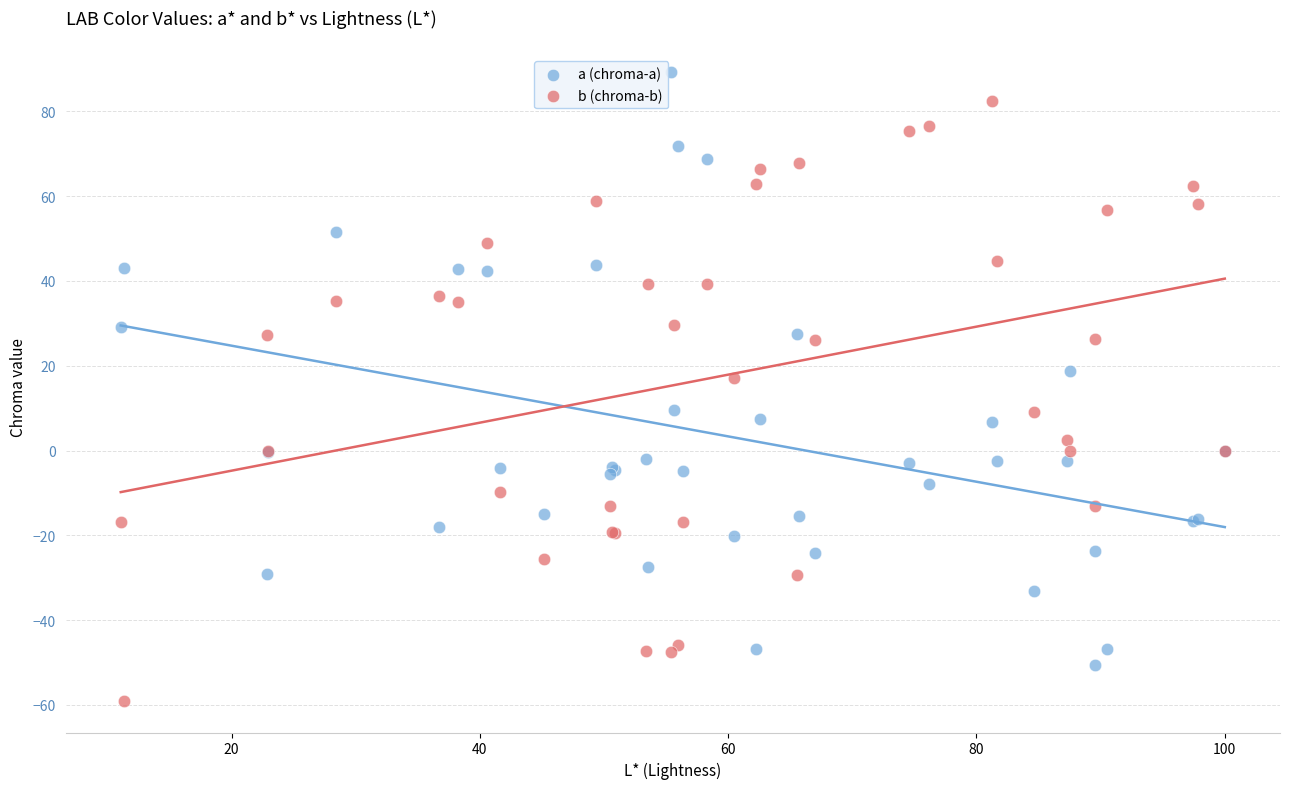

Across all series, what Y value is closest to 15?

17.1